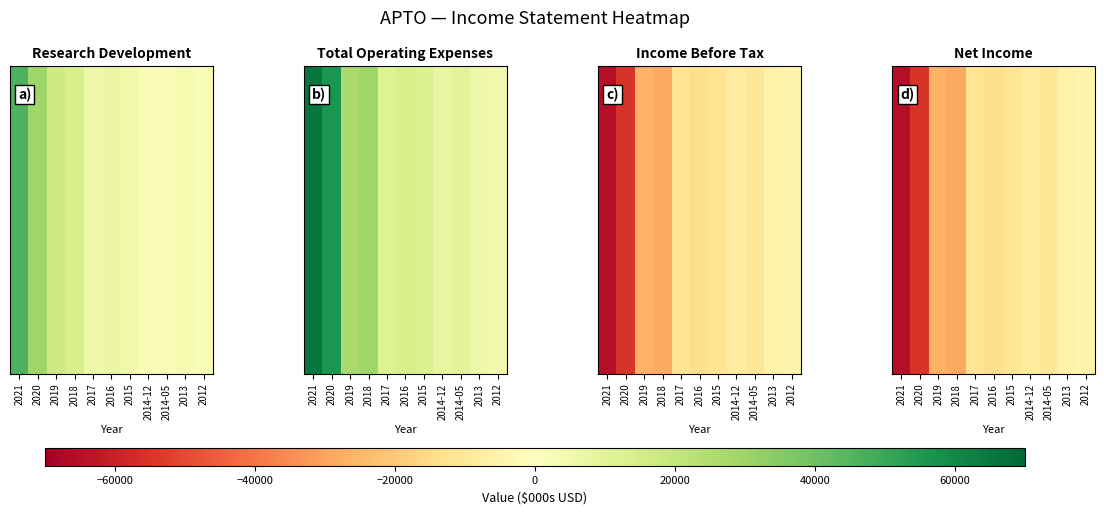

What is the sum of all values?

-241900